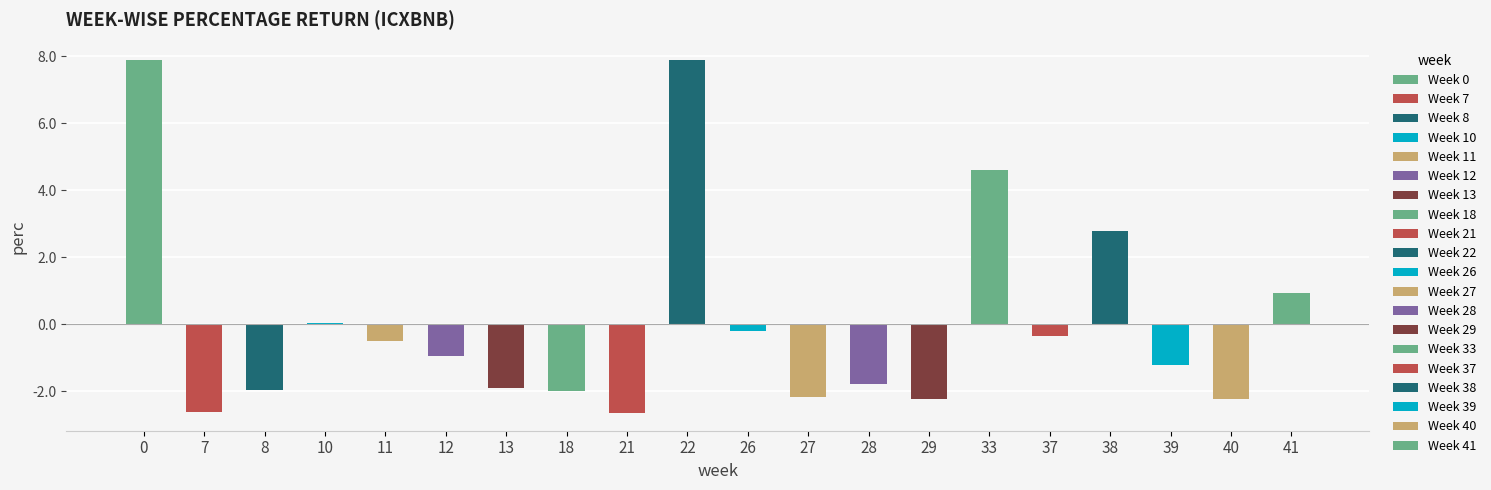

What is the change in value from 8 to 37?

+1.6